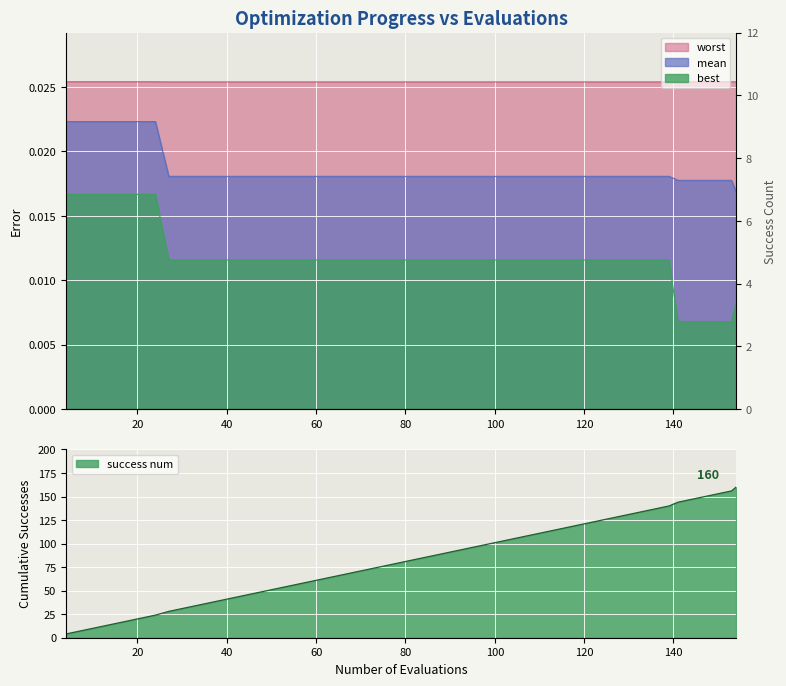

What is the minimum value for success num?

4